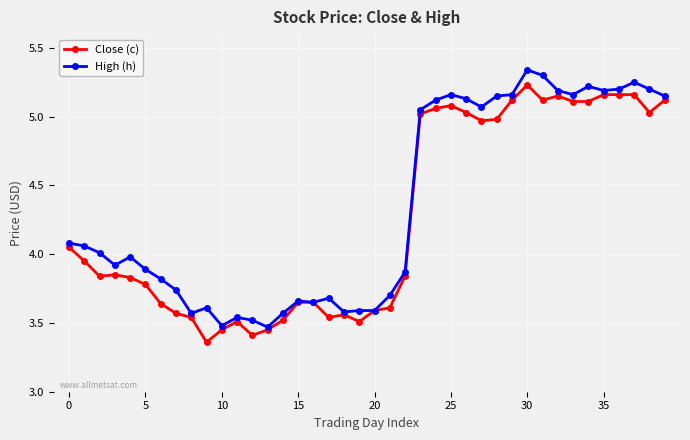

At how many categories does at least one series exceed 3?

40